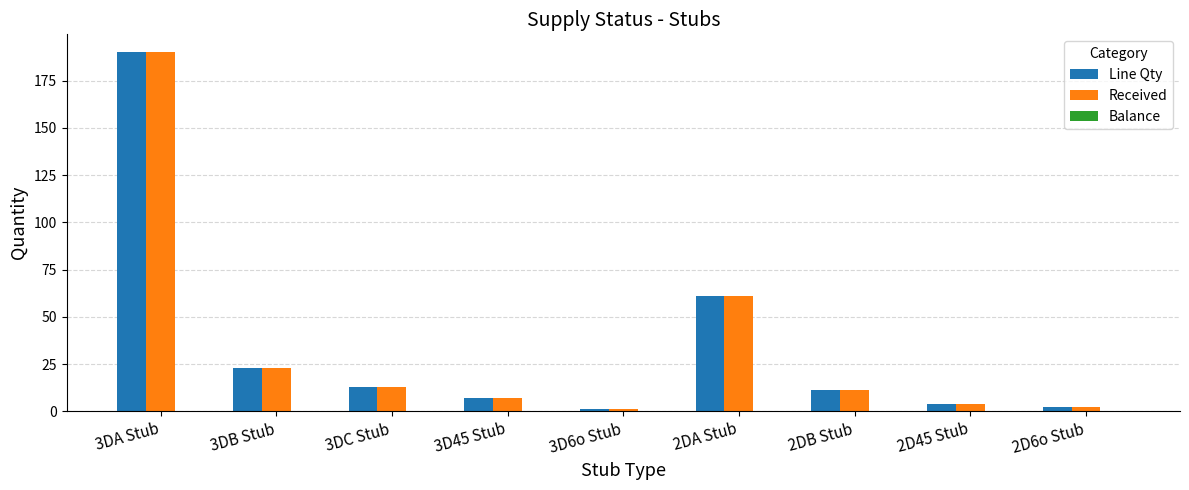

Is the value of Received at 2D6o Stub greater than the value of Line Qty at 2DB Stub?

No